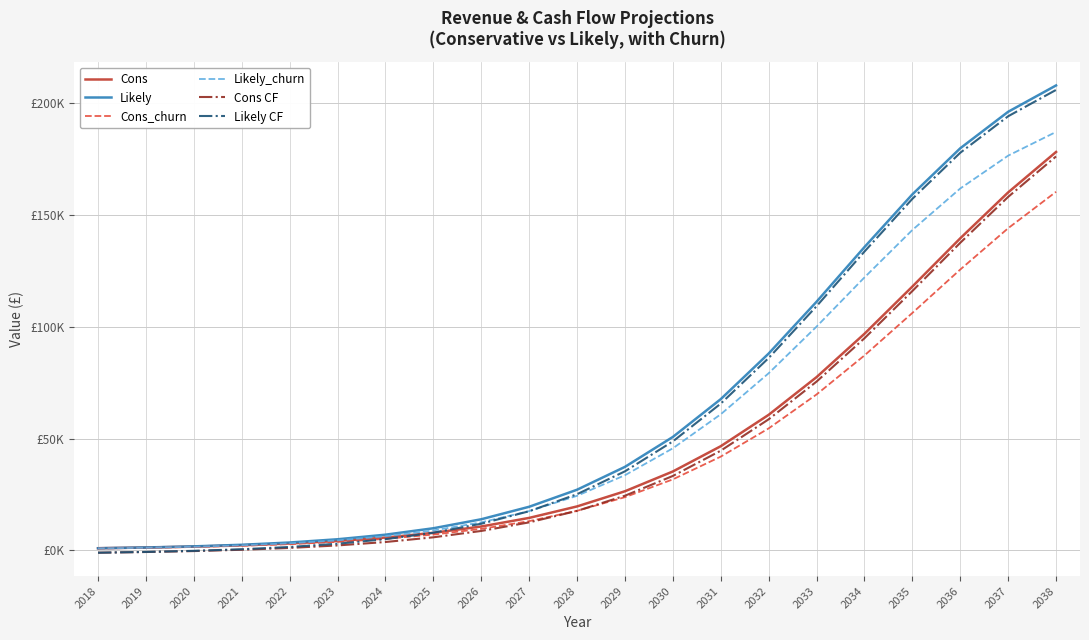

Which series changed the most between 2024 and 2029?

Likely CF